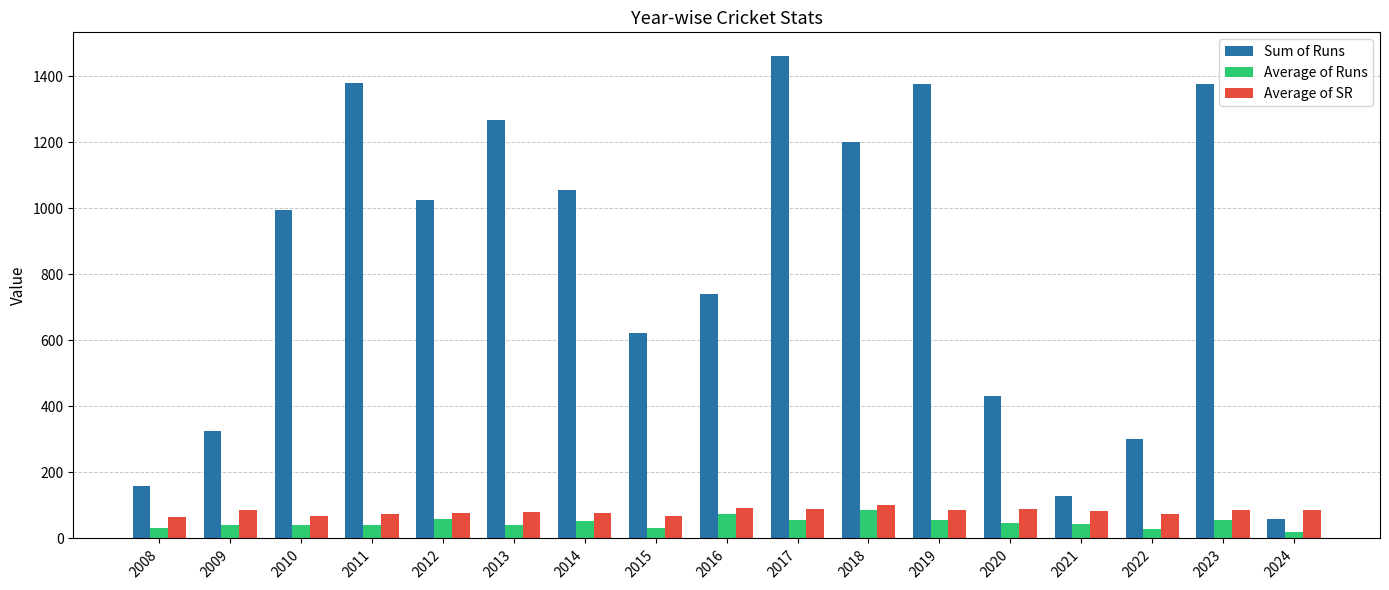

Between 2009 and 2018, which series saw the biggest shift?

Sum of Runs